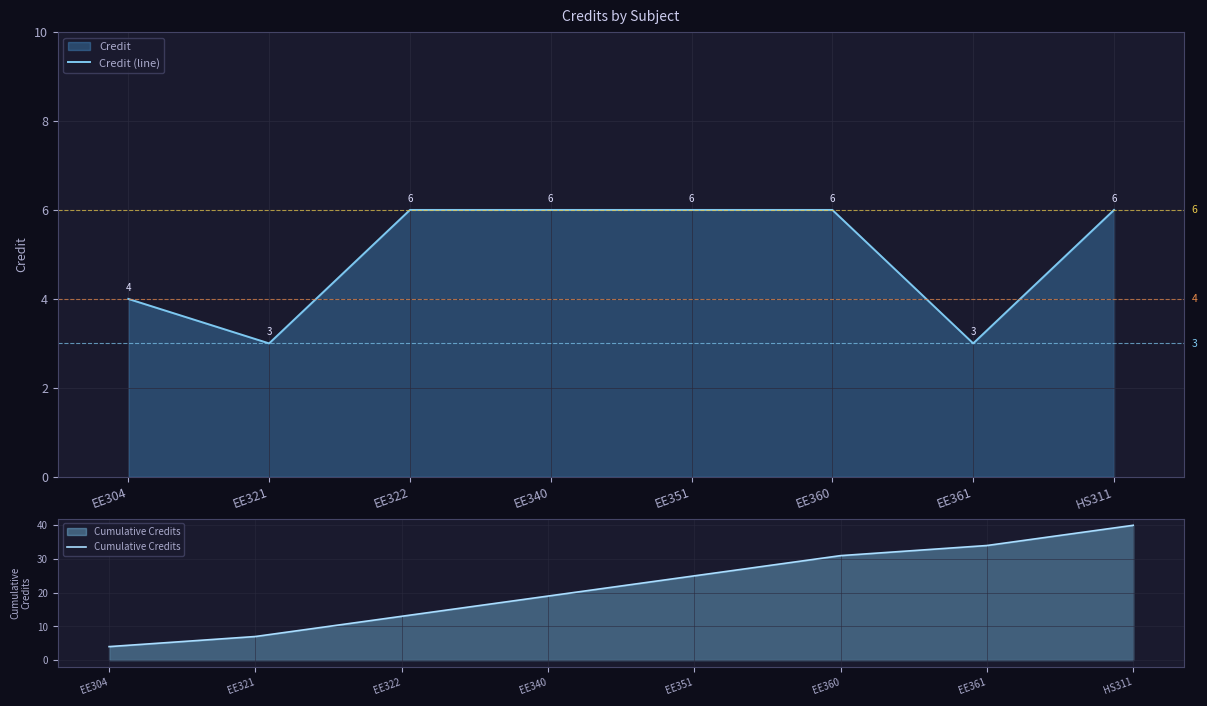

What is the label of the 2nd point from the right?

EE361